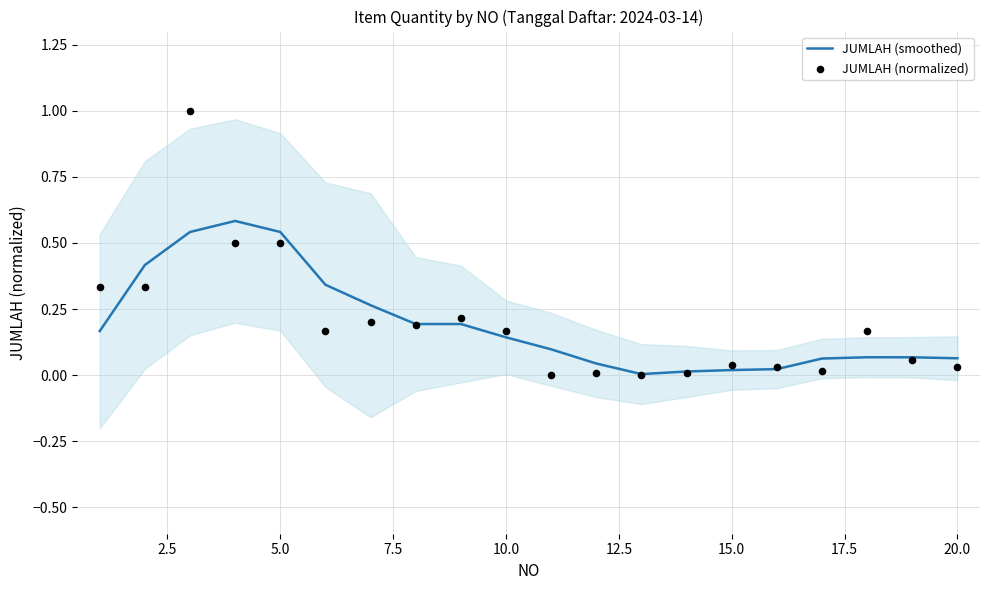

At how many categories does at least one series exceed 0?

20